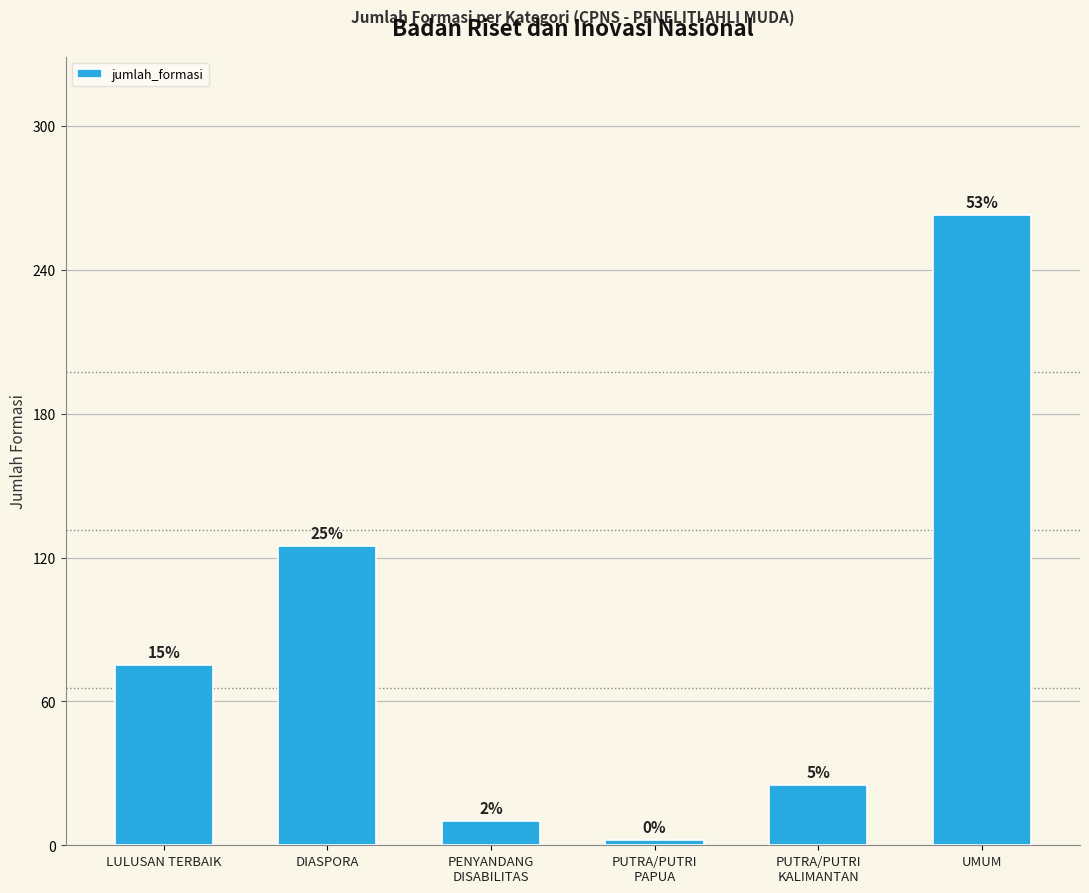

List the labels in order of value, smallest first.

PUTRA/PUTRI
PAPUA, PENYANDANG
DISABILITAS, PUTRA/PUTRI
KALIMANTAN, LULUSAN TERBAIK, DIASPORA, UMUM